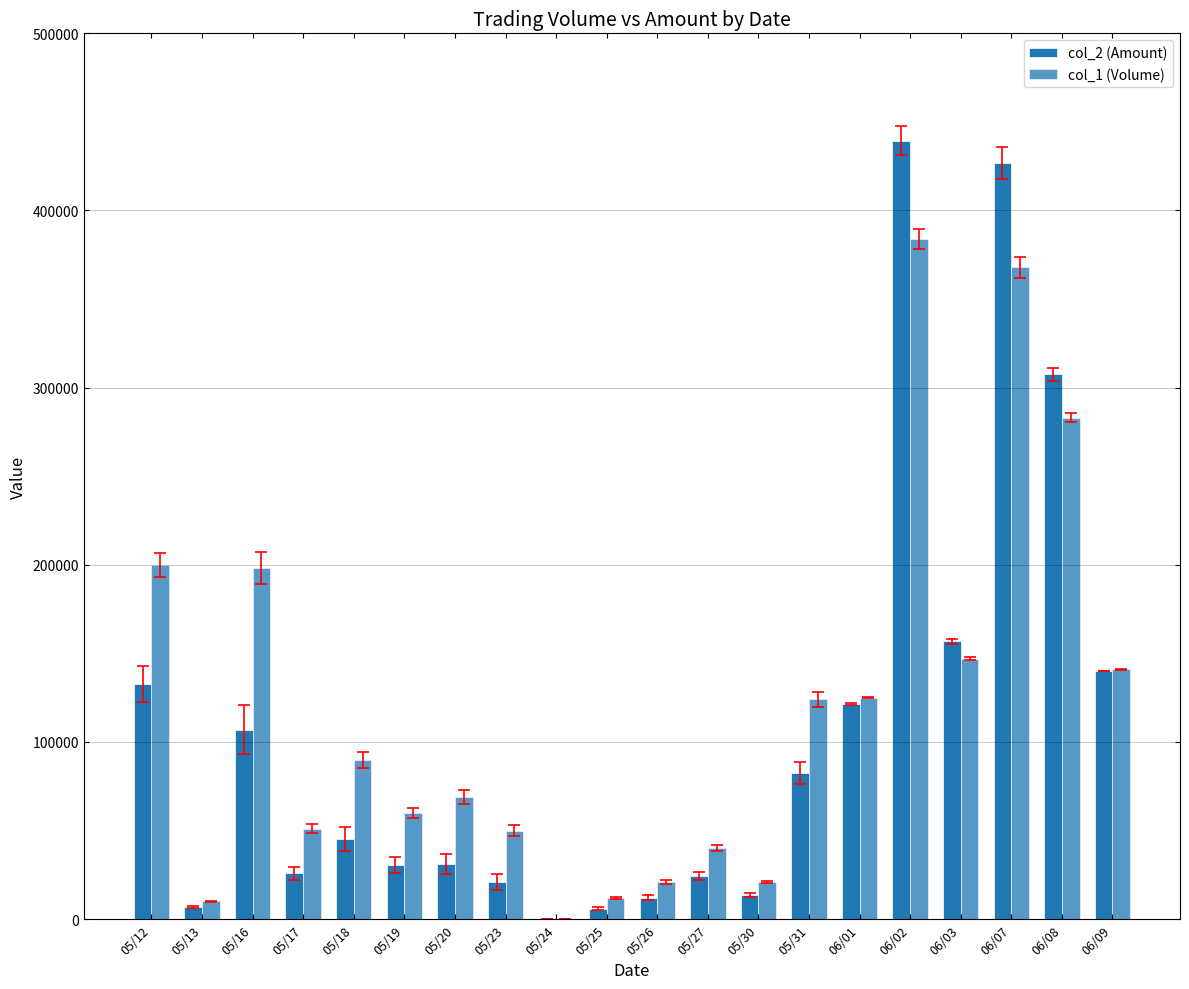

List the series in order of their peak value, lowest first.

col_1 (Volume), col_2 (Amount)